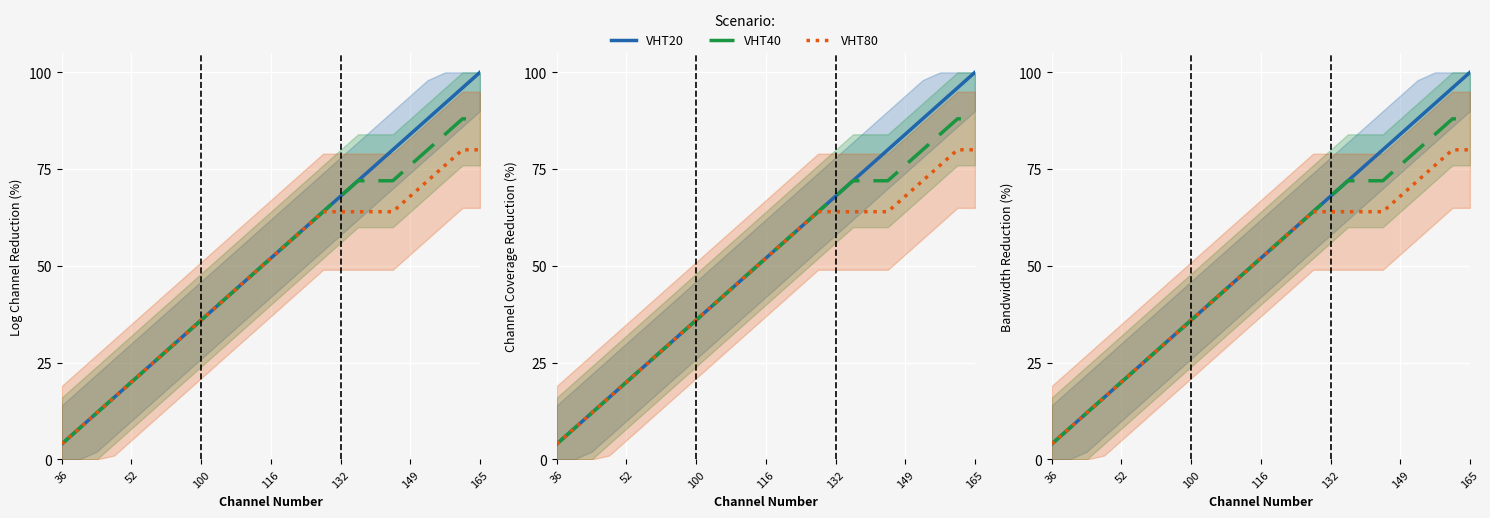

The value of VHT40 at 100 is 19.7. True or false?

False